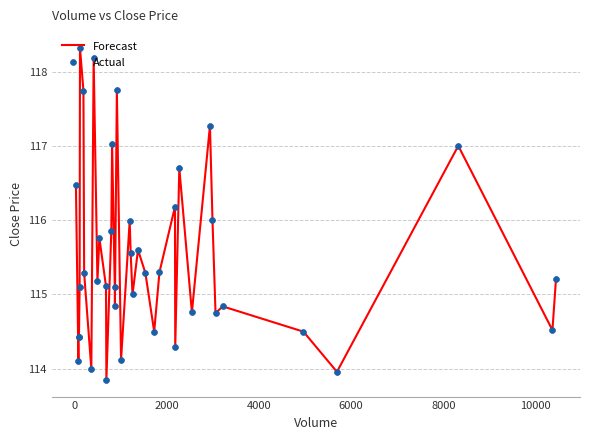

What is the maximum value shown in the chart?

118.3